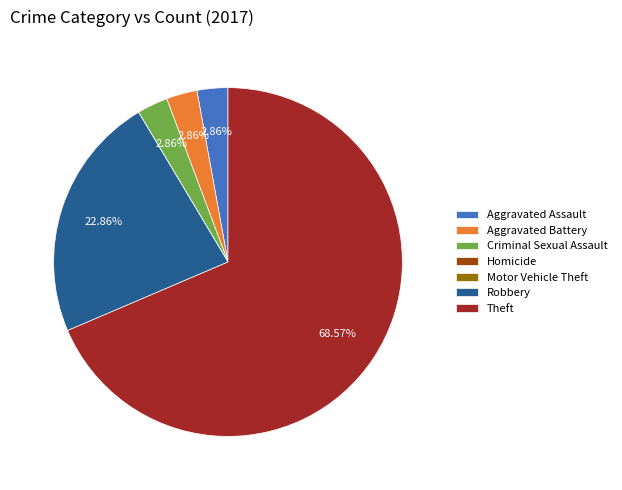

What is the largest slice in the pie chart?

Theft